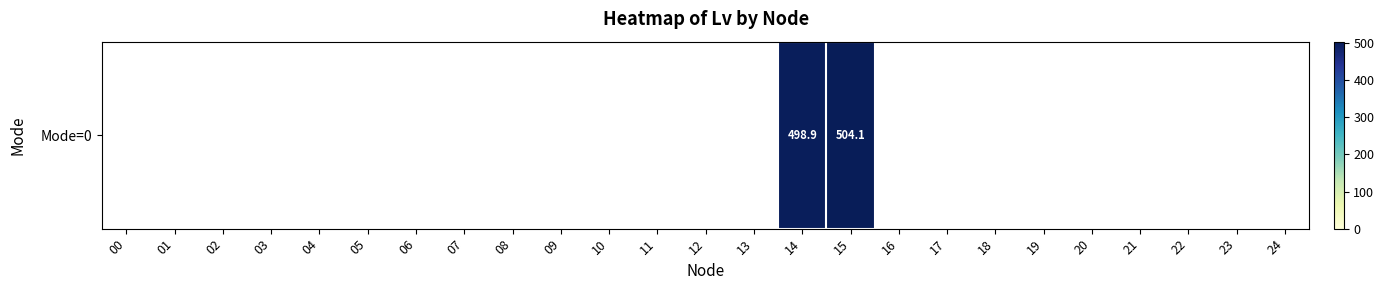

Reading left to right, extract all data points from this chart.

00=0.0	01=0.0	02=0.0	03=0.0	04=0.0	05=0.0	06=0.0	07=0.0	08=0.0	09=0.0	10=0.0	11=0.0	12=0.0	13=0.0	14=498.9	15=504.1	16=0.0	17=0.0	18=0.0	19=0.0	20=0.0	21=0.0	22=0.0	23=0.0	24=0.0